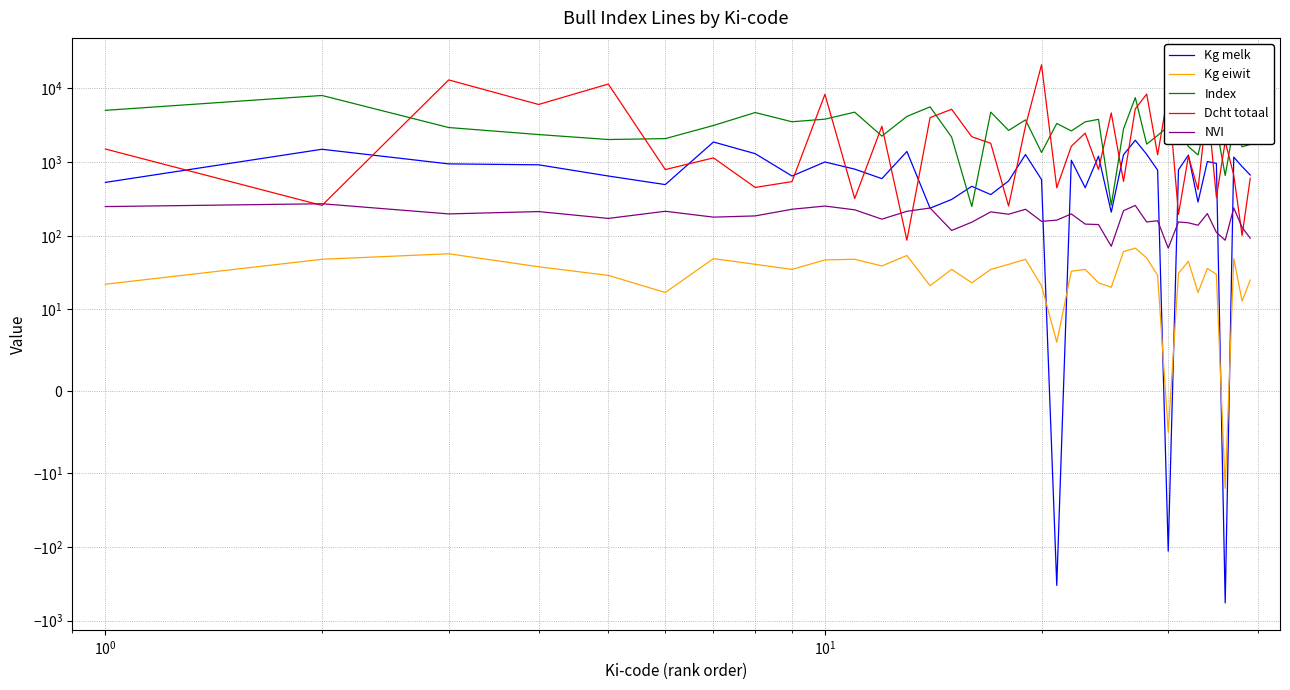

What is the minimum value shown in the chart?

-574